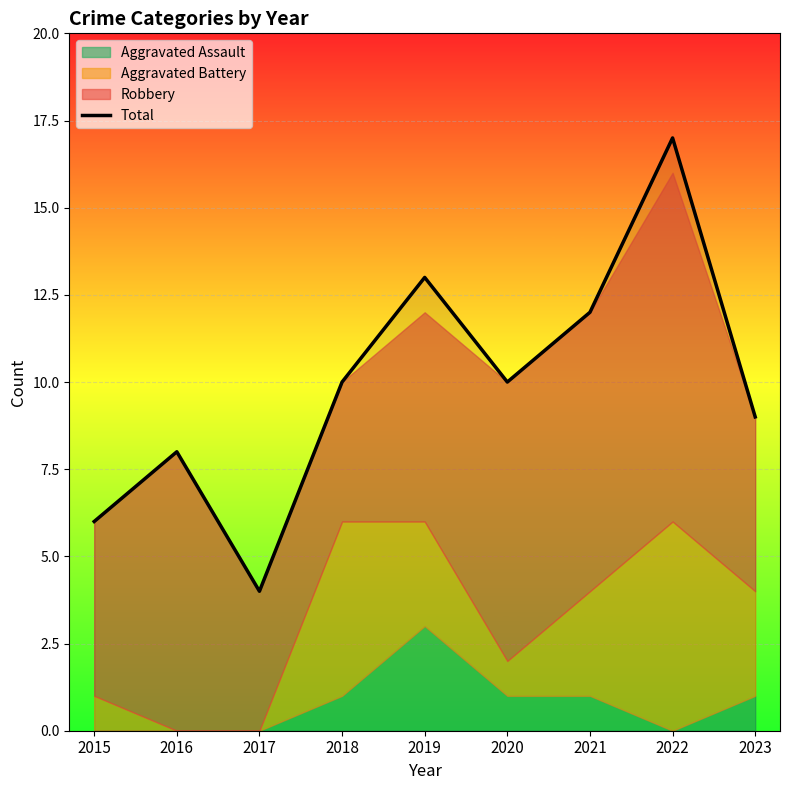

How many interior local peaks (higher than both neighbors) does the data have?

3